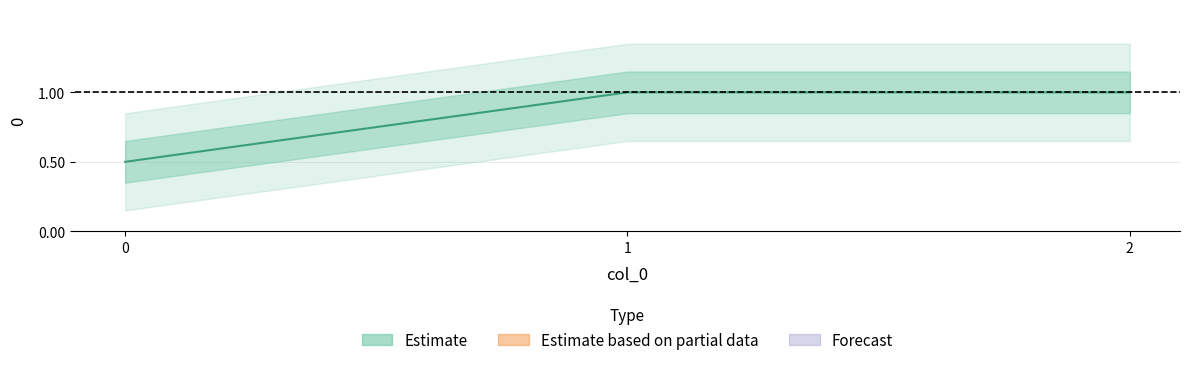

What is the smallest value displayed?

0.5